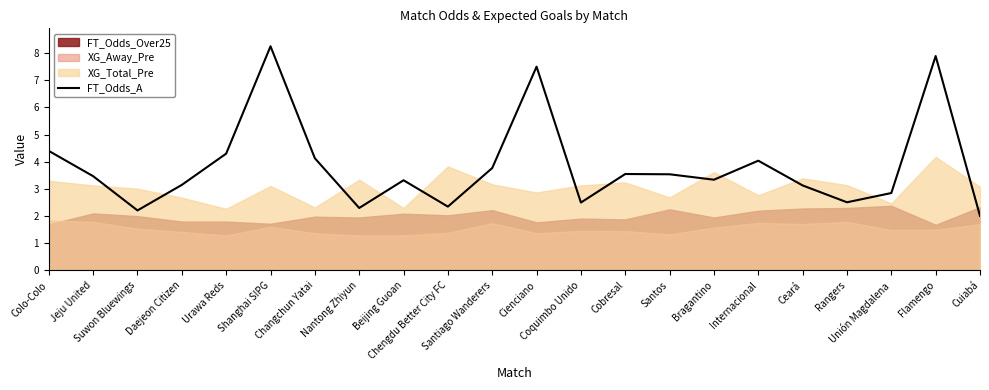

Rank the categories by value from highest to lowest.

Shanghai SIPG, Flamengo, Cienciano, Colo-Colo, Urawa Reds, Changchun Yatai, Internacional, Santiago Wanderers, Cobresal, Santos, Jeju United, Bragantino, Beijing Guoan, Daejeon Citizen, Ceará, Unión Magdalena, Rangers, Coquimbo Unido, Chengdu Better City FC, Nantong Zhiyun, Suwon Bluewings, Cuiabá